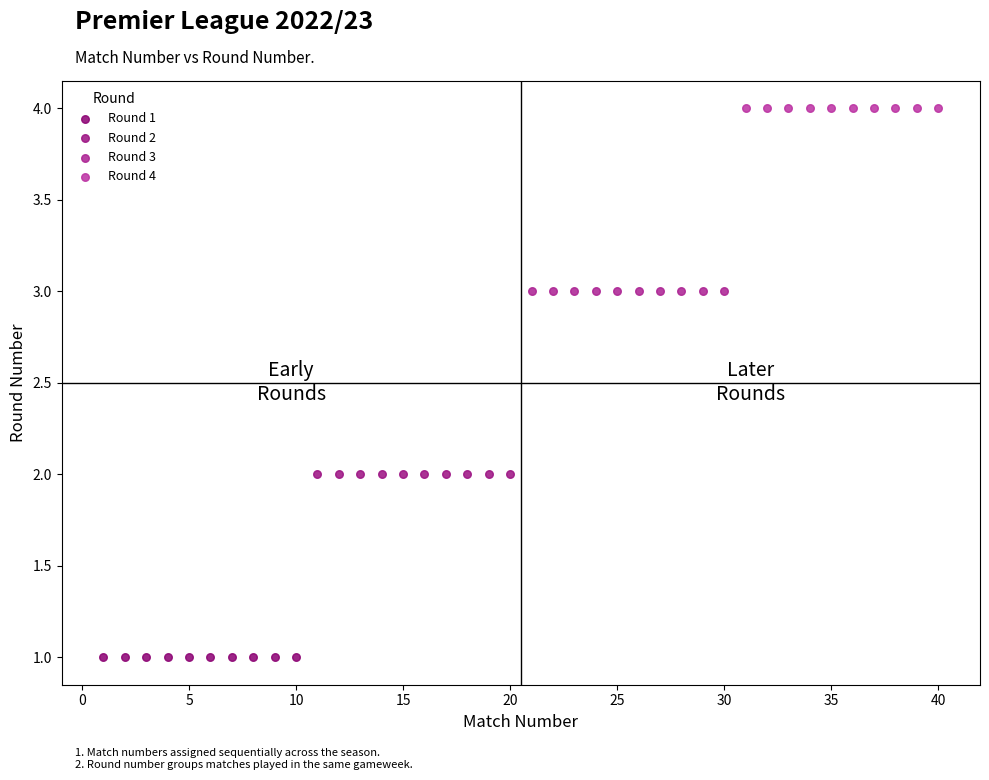

Which series reaches the maximum Y coordinate?

Round 4